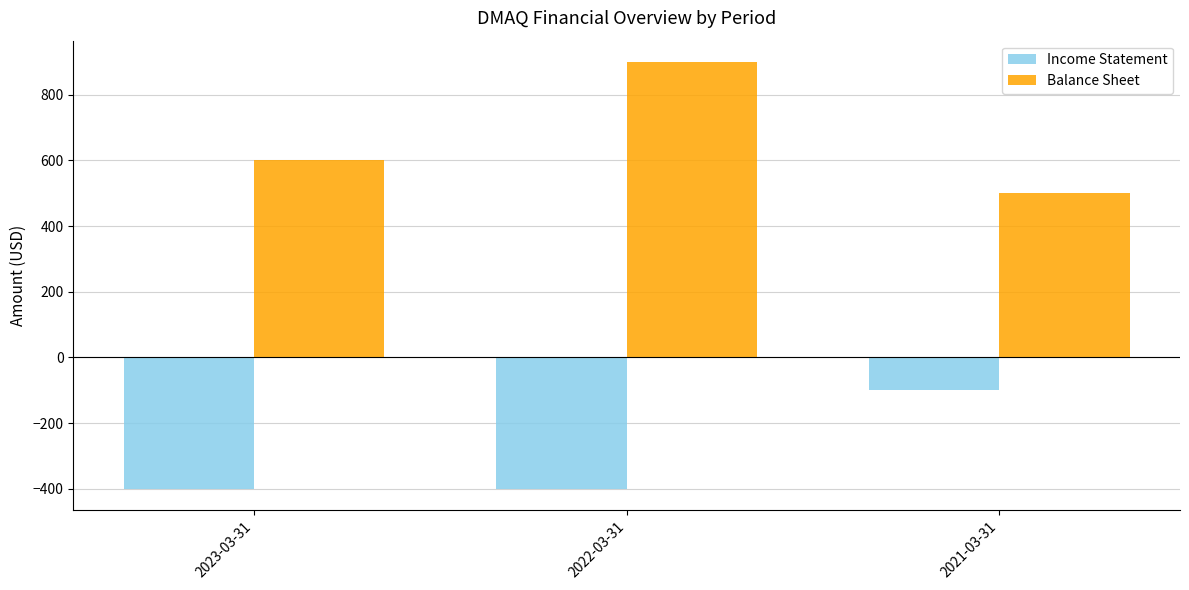

Reading left to right, transcribe all the data shown in this chart.

Income Statement: 2023-03-31=-400	2022-03-31=-400	2021-03-31=-100
Balance Sheet: 2023-03-31=600	2022-03-31=900	2021-03-31=500